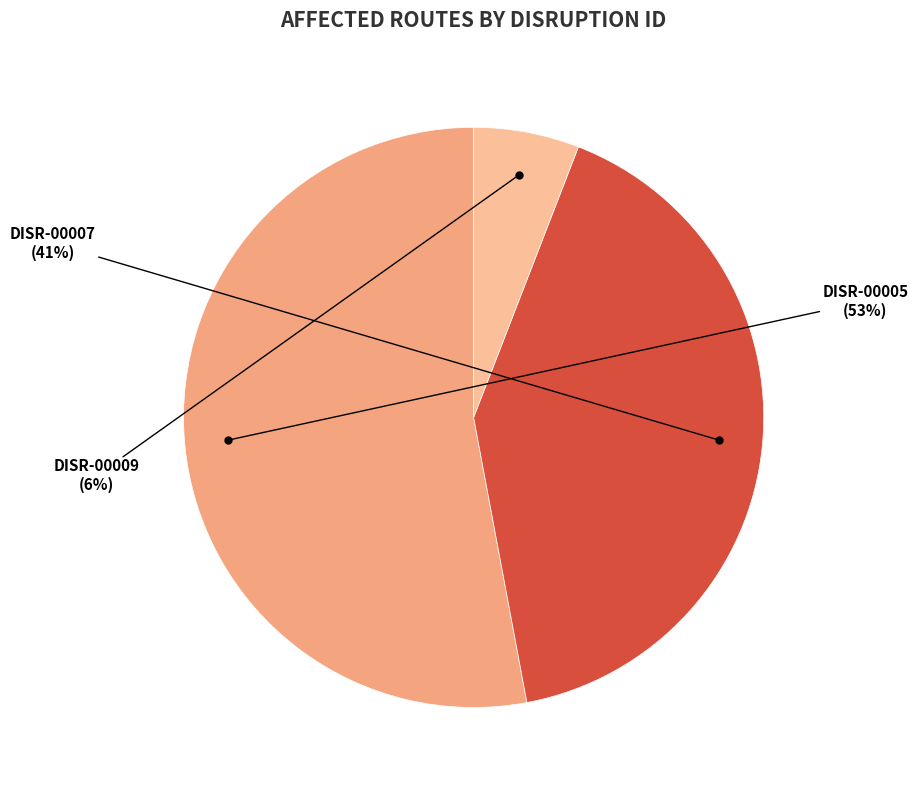

Which category has the smallest portion of the pie?

DISR-00009